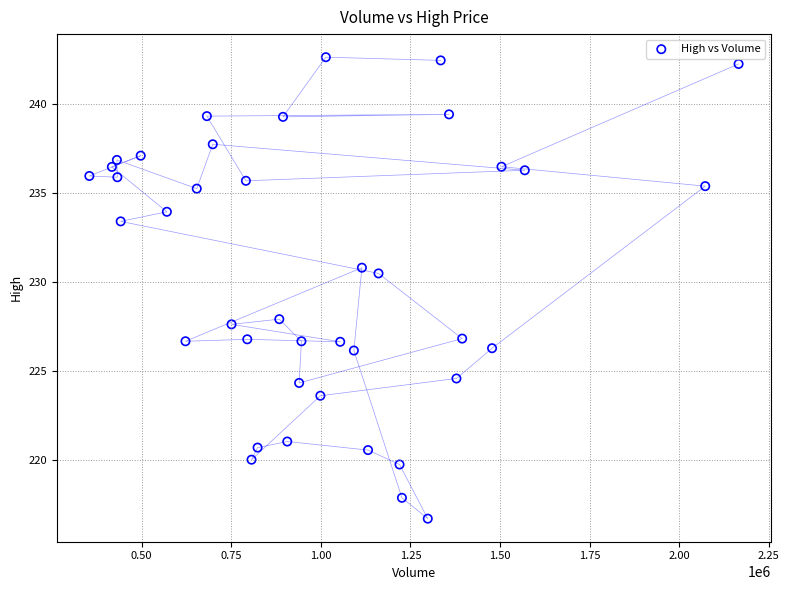

What is the range of Y values (max minus min)?

25.9